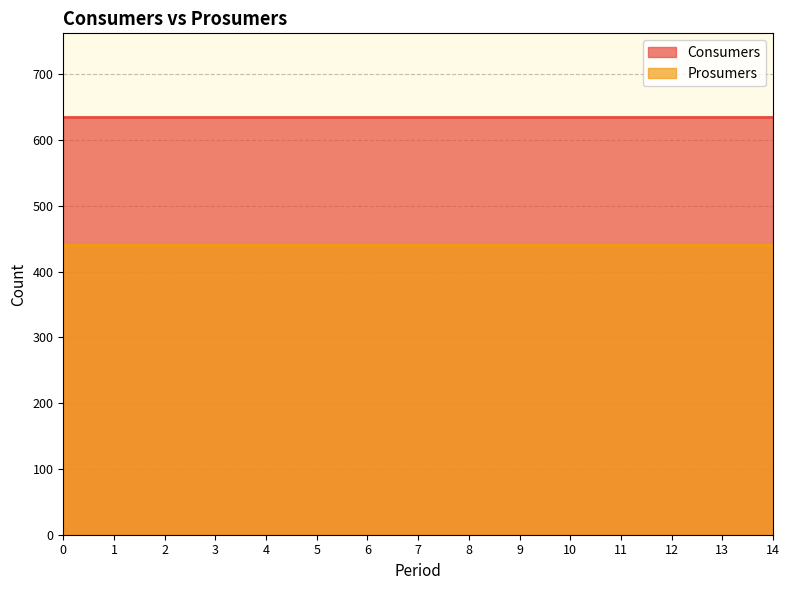

True or false: Prosumers has a value of 440 at 6.

True